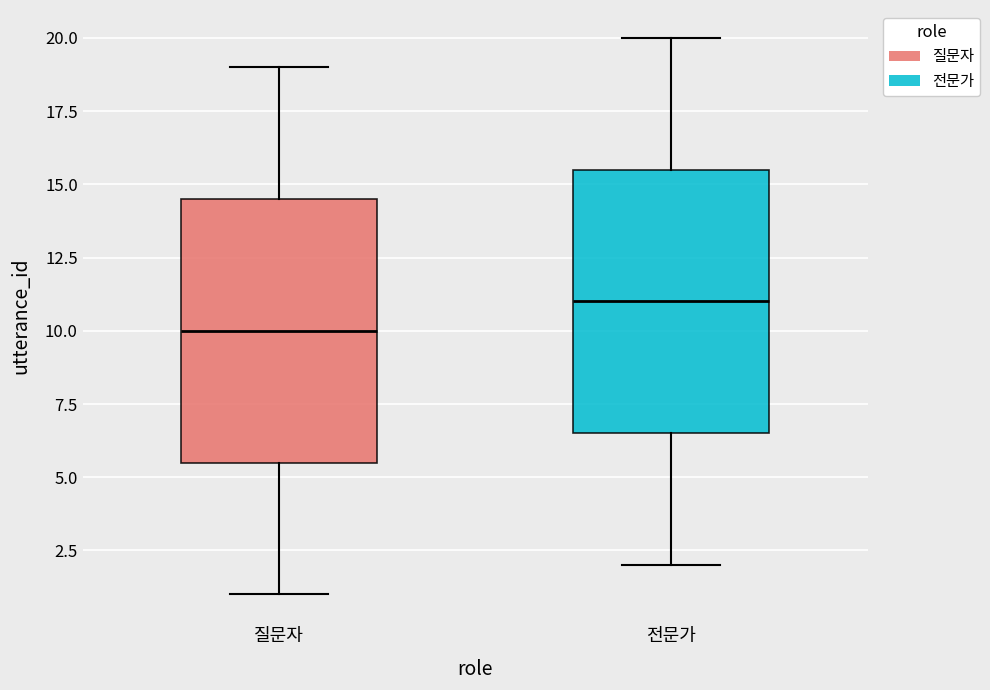

Reading left to right, read every box against the y-axis: the position of its median line, the range the box covers, and the ends of its whiskers. The values are not printed on the chart, so give them approximately, as read against the axis.

질문자: median 10.0, box 5.5 to 14.5, whiskers 1.0 to 19.0
전문가: median 11.0, box 6.5 to 15.5, whiskers 2.0 to 20.0